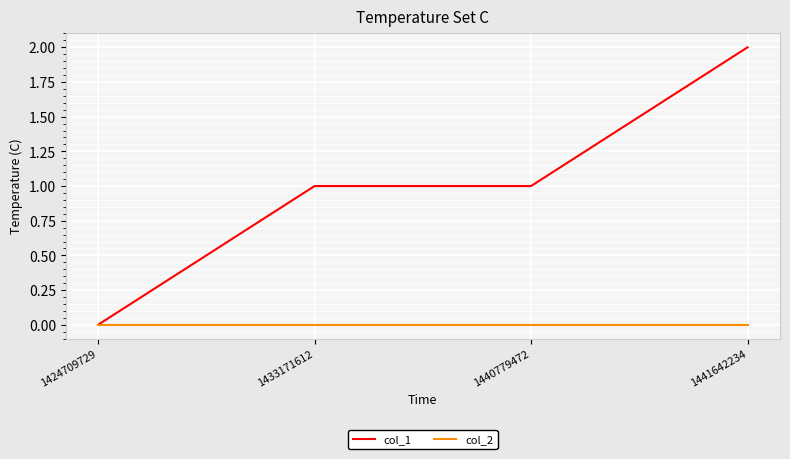

Reading right to left, extract all data points from this chart.

col_1: 1441642234=2	1440779472=1	1433171612=1	1424709729=0
col_2: 1441642234=0	1440779472=0	1433171612=0	1424709729=0